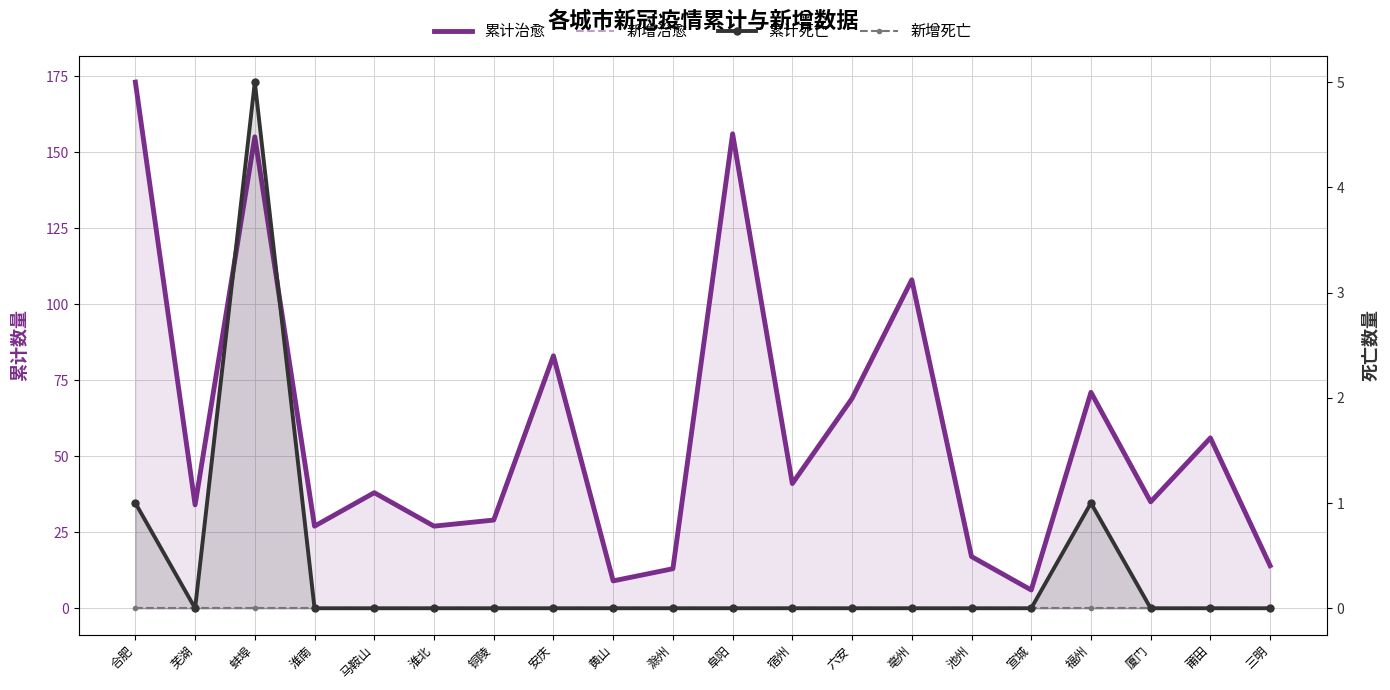

True or false: 累计死亡 and 累计治愈 intersect in this chart.

False